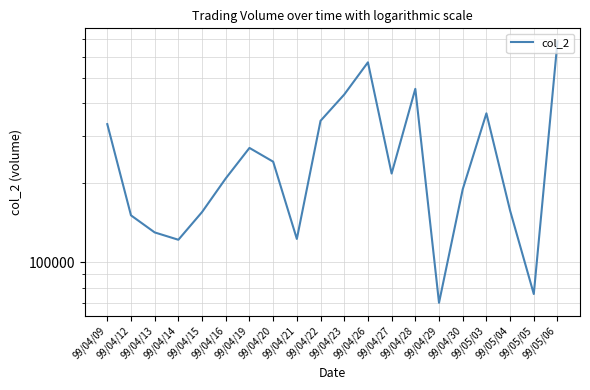

Which has a higher value, 99/04/27 or 99/05/05?

99/04/27